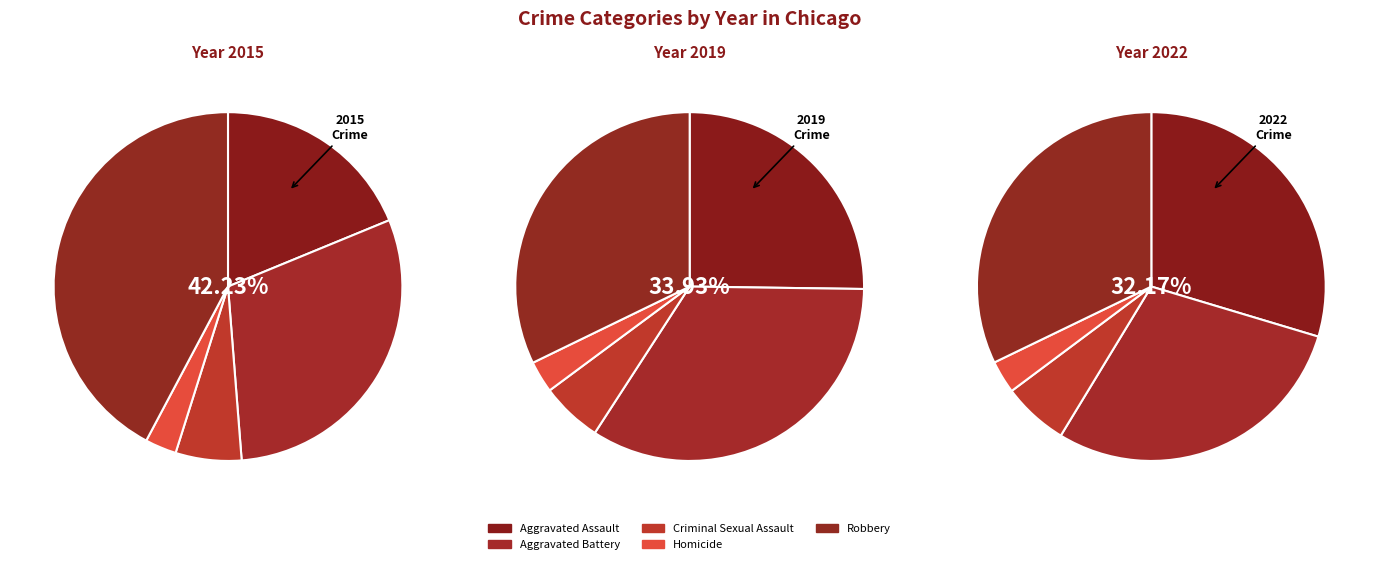

True or false: Robbery accounts for 28% of the total.

False